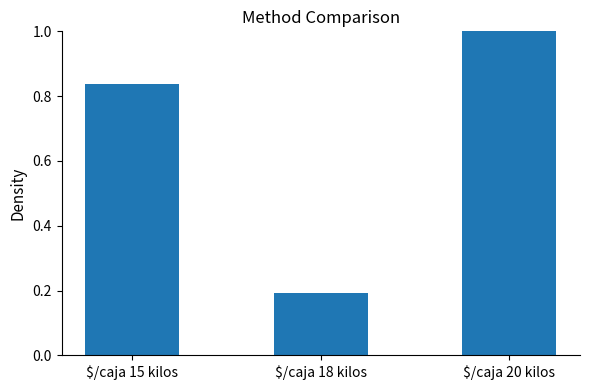

What is the sum of all values?

2.0